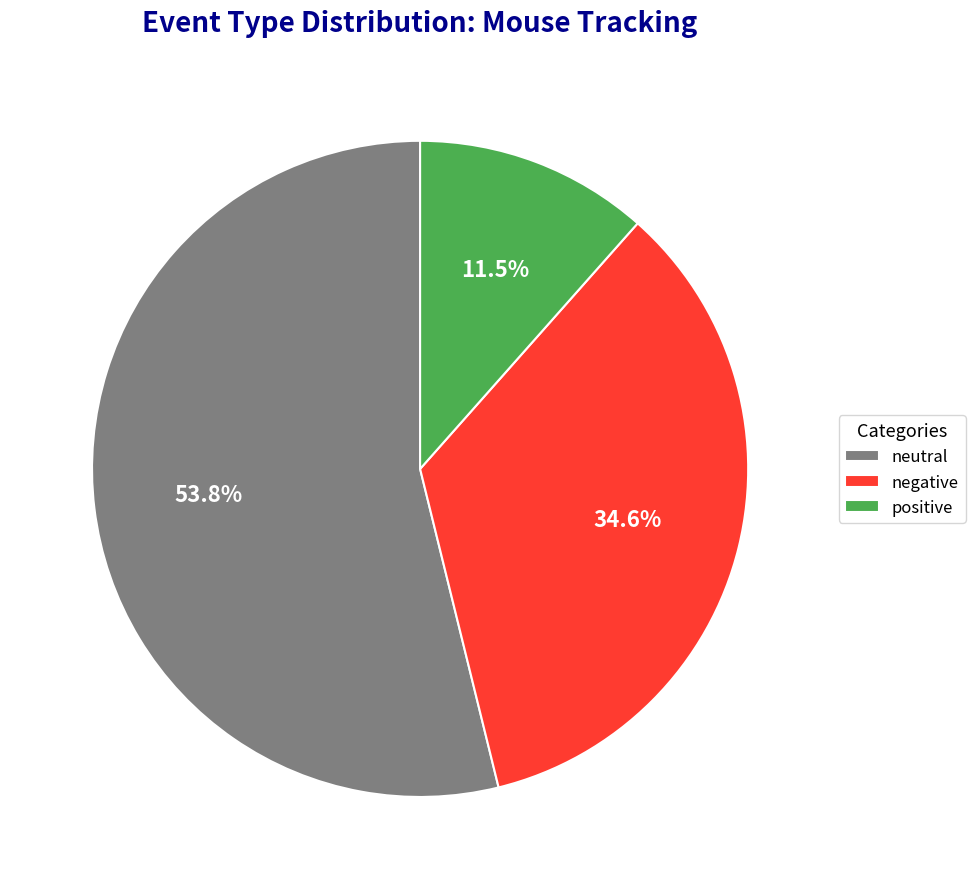

Rank the categories by value from lowest to highest.

positive, negative, neutral